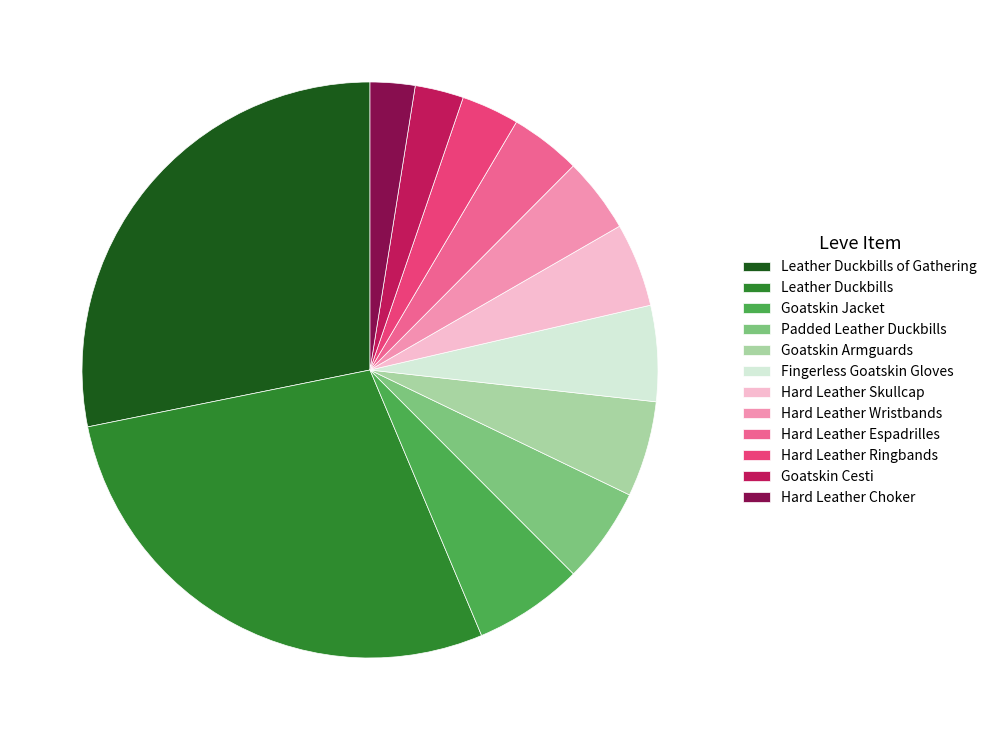

Approximately how many times larger is the value at Hard Leather Wristbands compared to Goatskin Jacket?

0.7